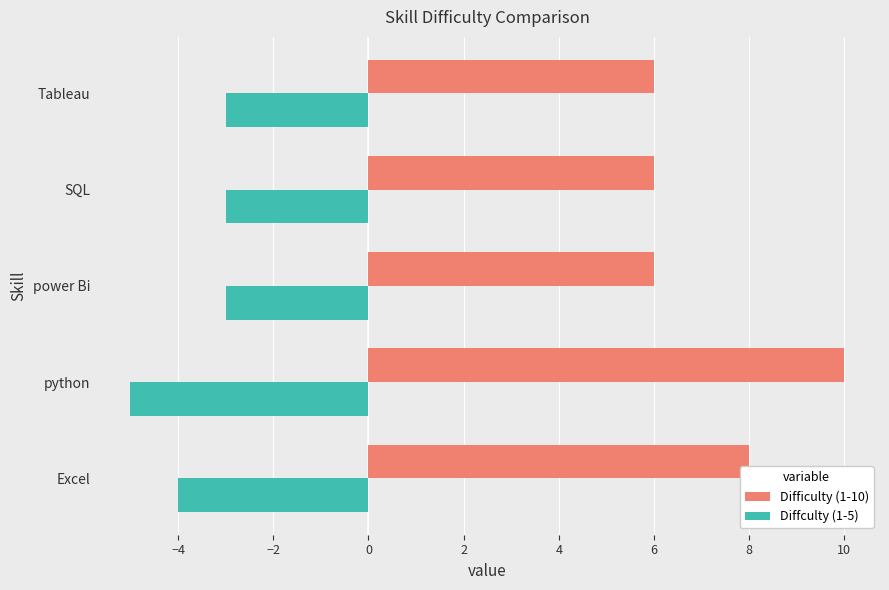

How many data points does each series have?

5